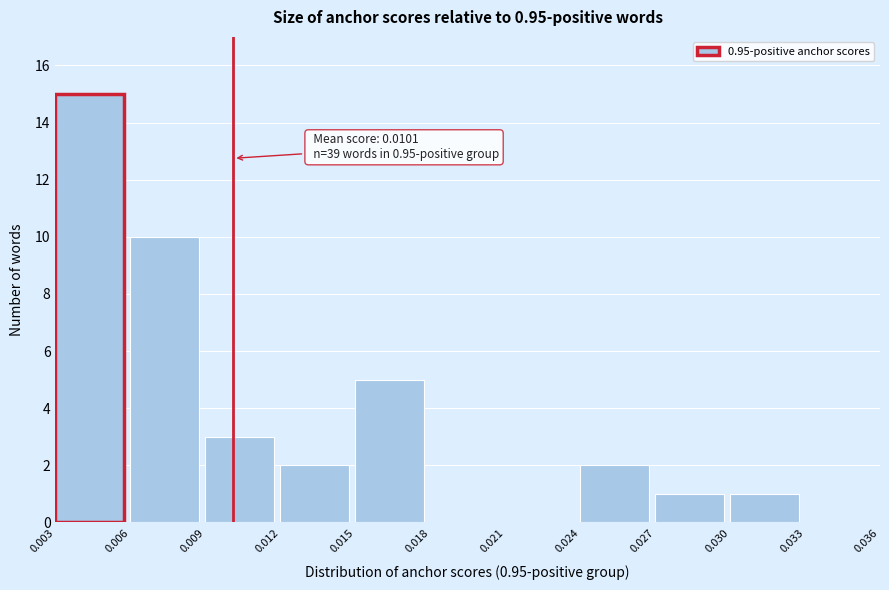

Over which range of the x-axis is the bar tallest?

0.003 to 0.006